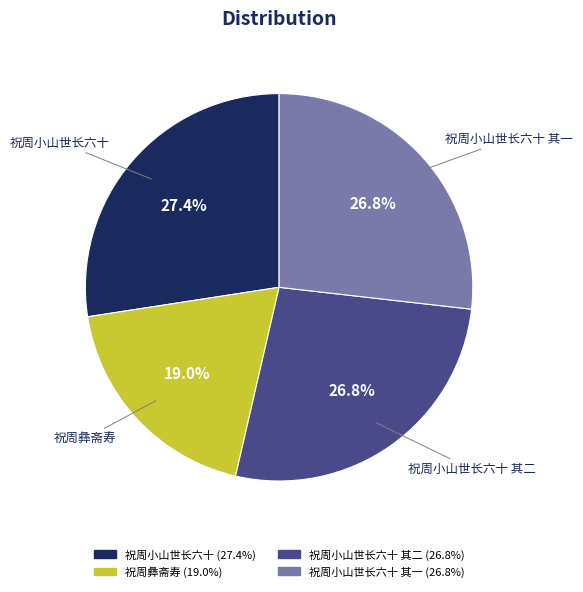

Is there a majority slice in this chart?

No